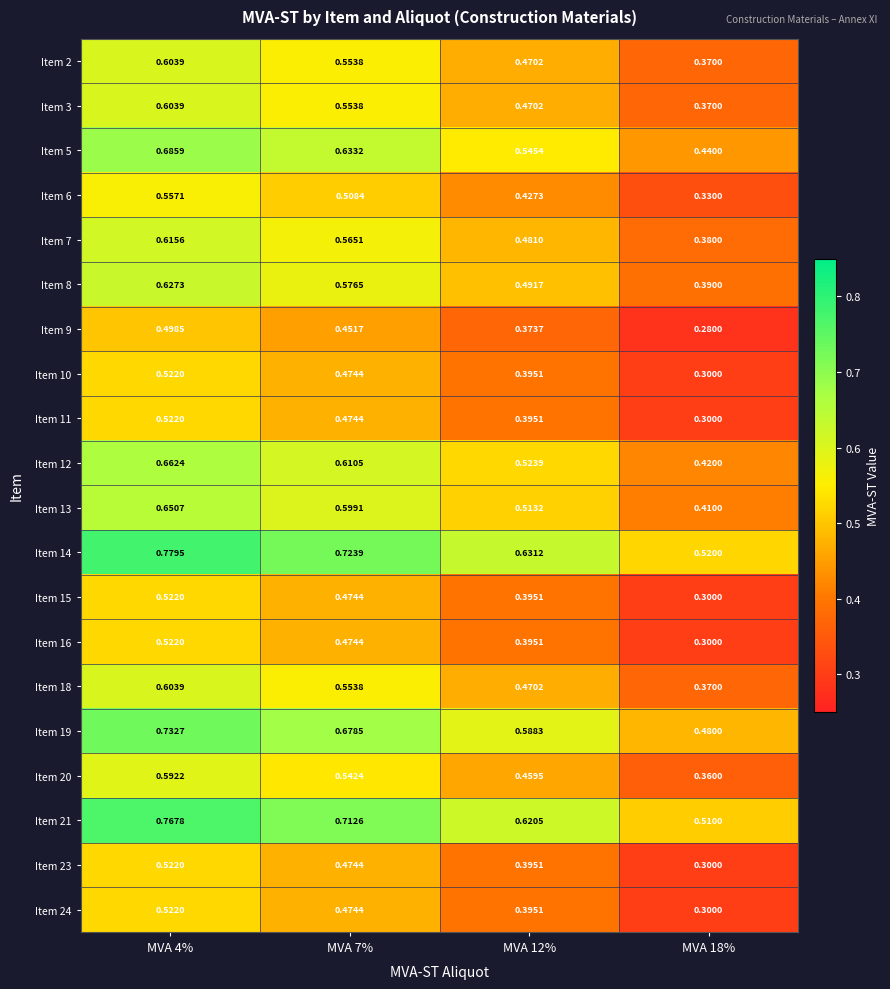

At which category is the sum across all series the highest?

MVA 4%